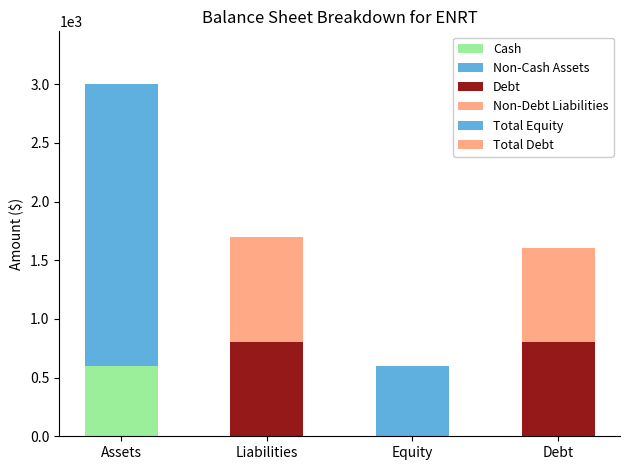

Between Assets and Equity, which series saw the biggest shift?

Non-Cash Assets